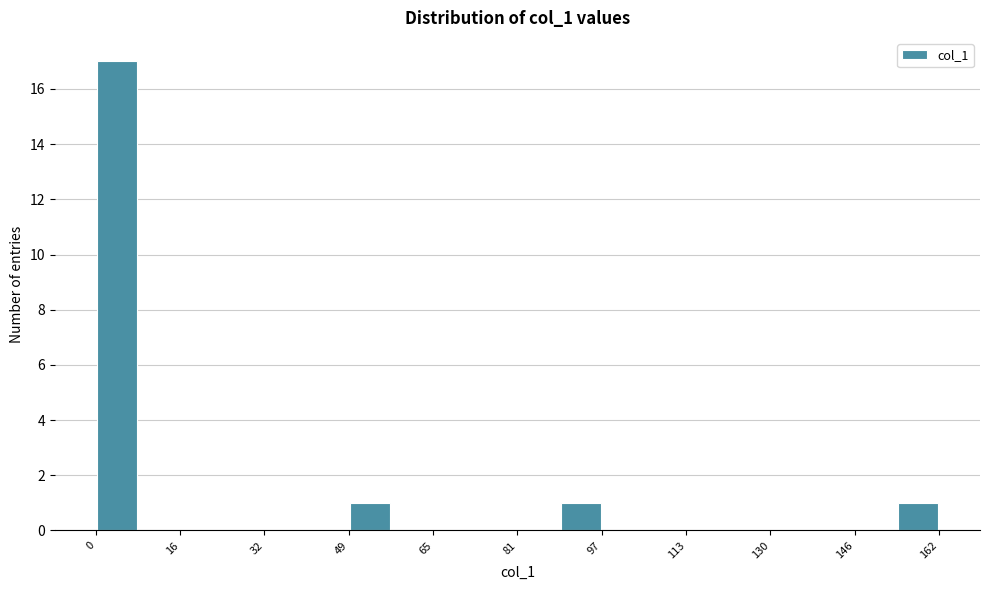

Reading left to right, list every bar in this chart as the range it spans on the x-axis followed by its height. Neither the bar edges nor the heights are printed on the chart, so give them approximately, as read against the axes.

0 to 8: 17
8 to 16: 0
16 to 24: 0
24 to 32: 0
32 to 40: 0
40 to 48: 0
48 to 56: 1
56 to 64: 0
64 to 72: 0
72 to 82: 0
82 to 90: 0
90 to 98: 1
98 to 106: 0
106 to 114: 0
114 to 122: 0
122 to 130: 0
130 to 138: 0
138 to 146: 0
146 to 154: 0
154 to 162: 1